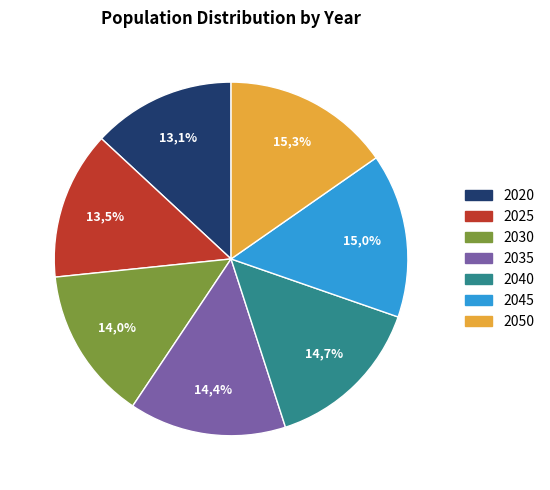

True or false: 2035 accounts for 7% of the total.

False